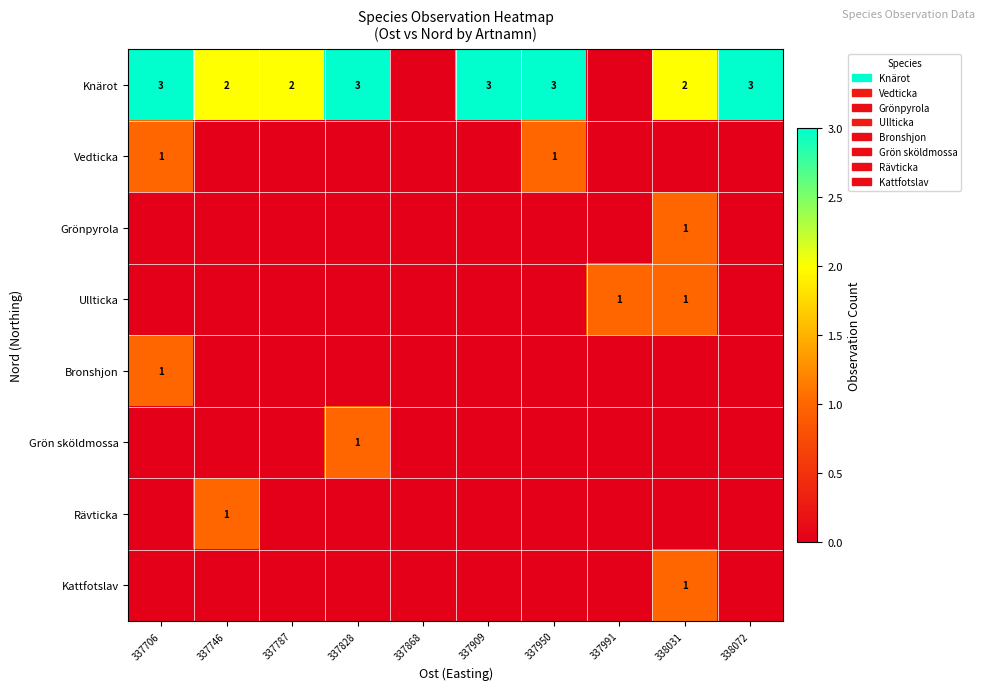

Which has a higher value, 337706 or 337991?

337706